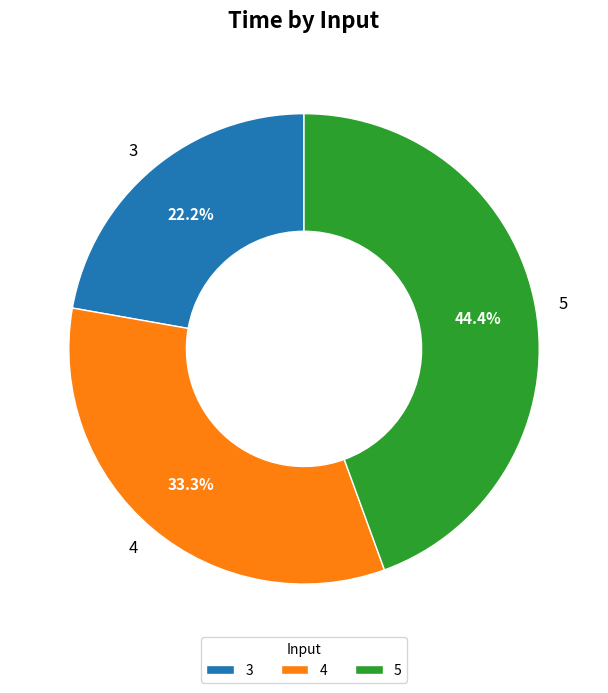

To the nearest percent, what is the difference between the 5 and 3 slice percentages?

22%